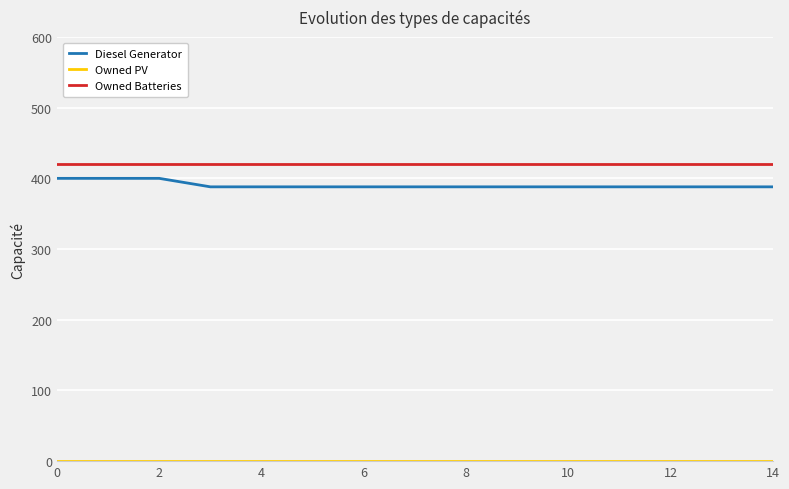

Which series has the widest spread of values?

Diesel Generator